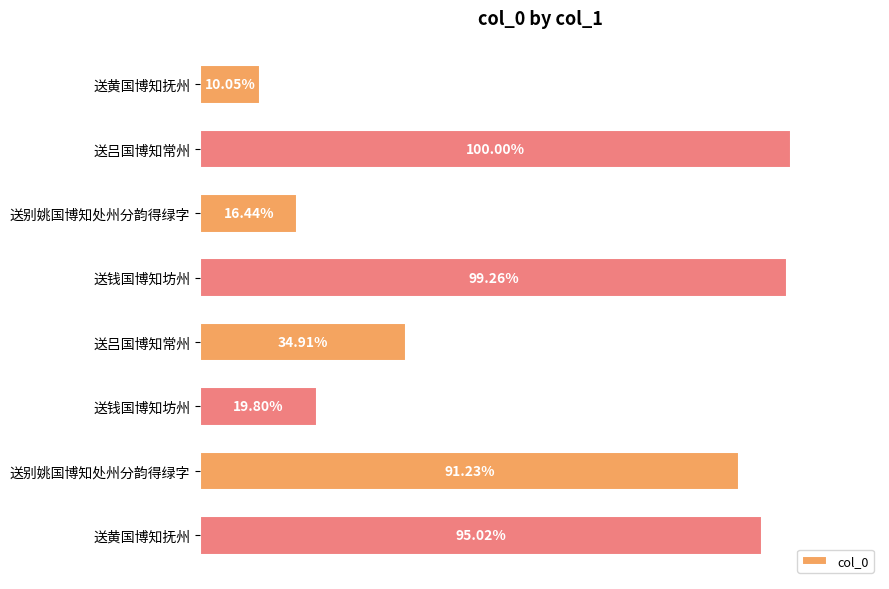

What is the sum of all values?

4869460